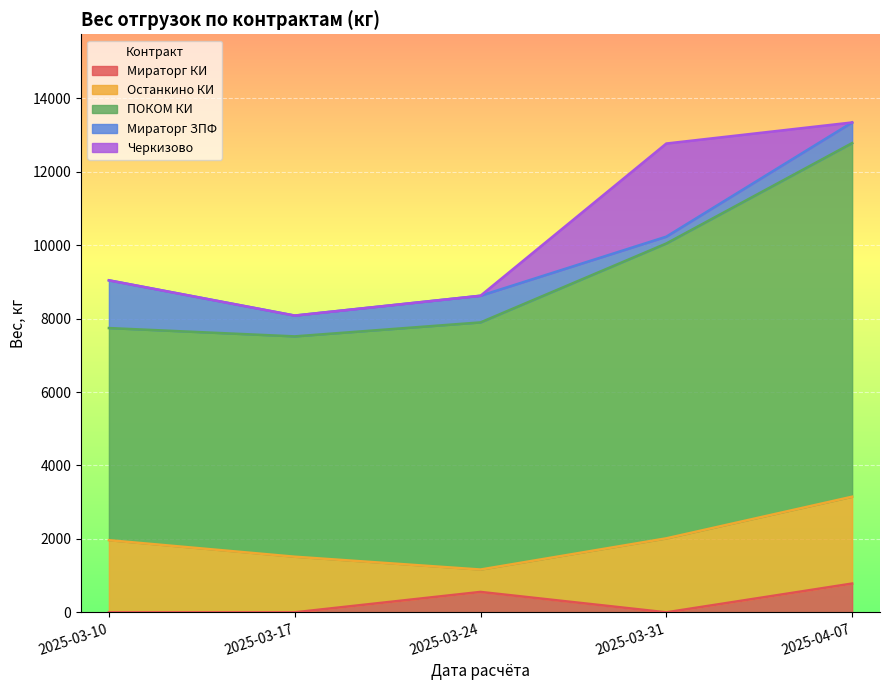

What position from the left is 2025-03-17?

2